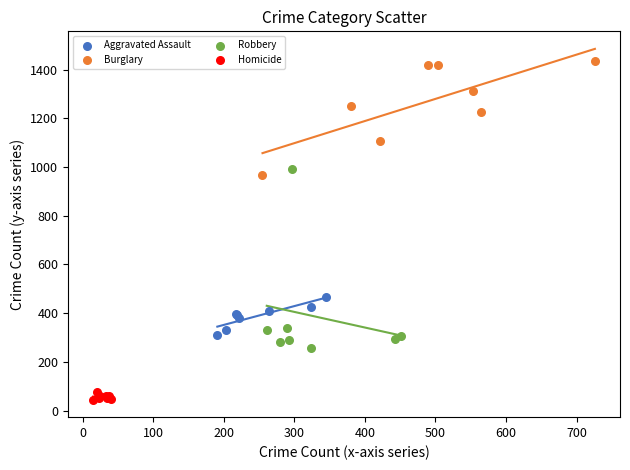

Which series contains the highest Y value?

Burglary